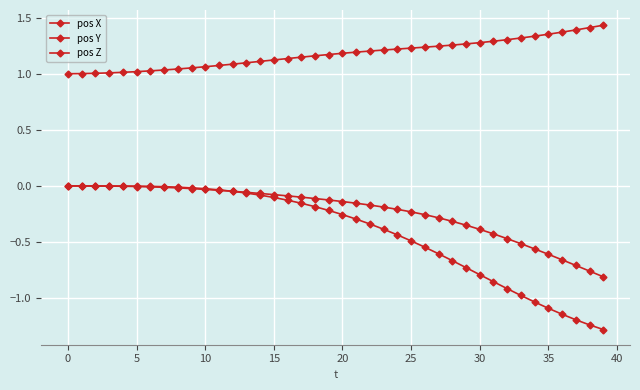

How many lines are shown in the chart?

3